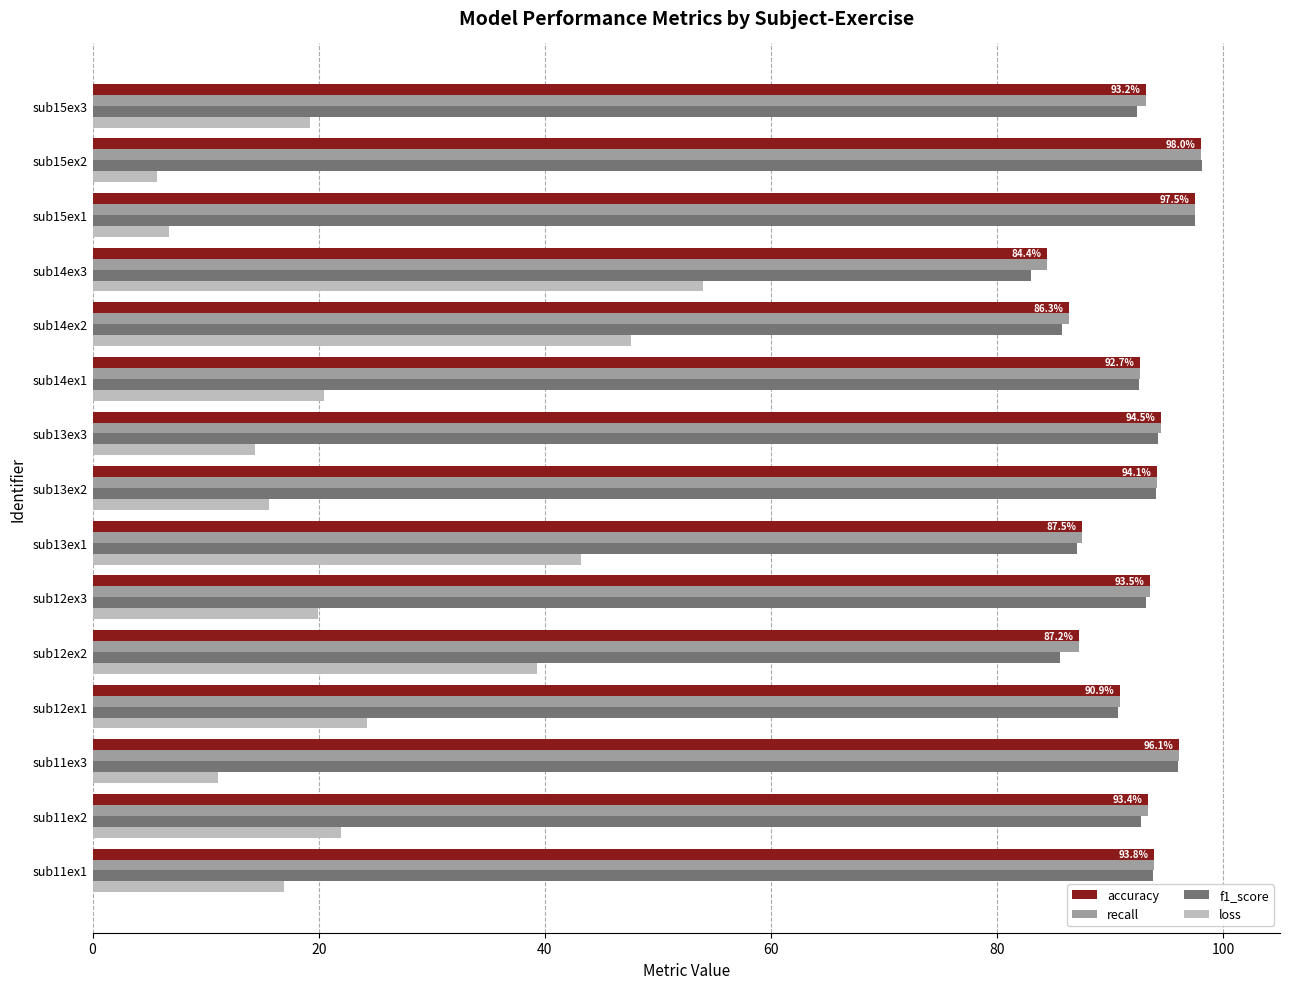

What is the difference between the maximum and minimum values in the loss series?

48.3